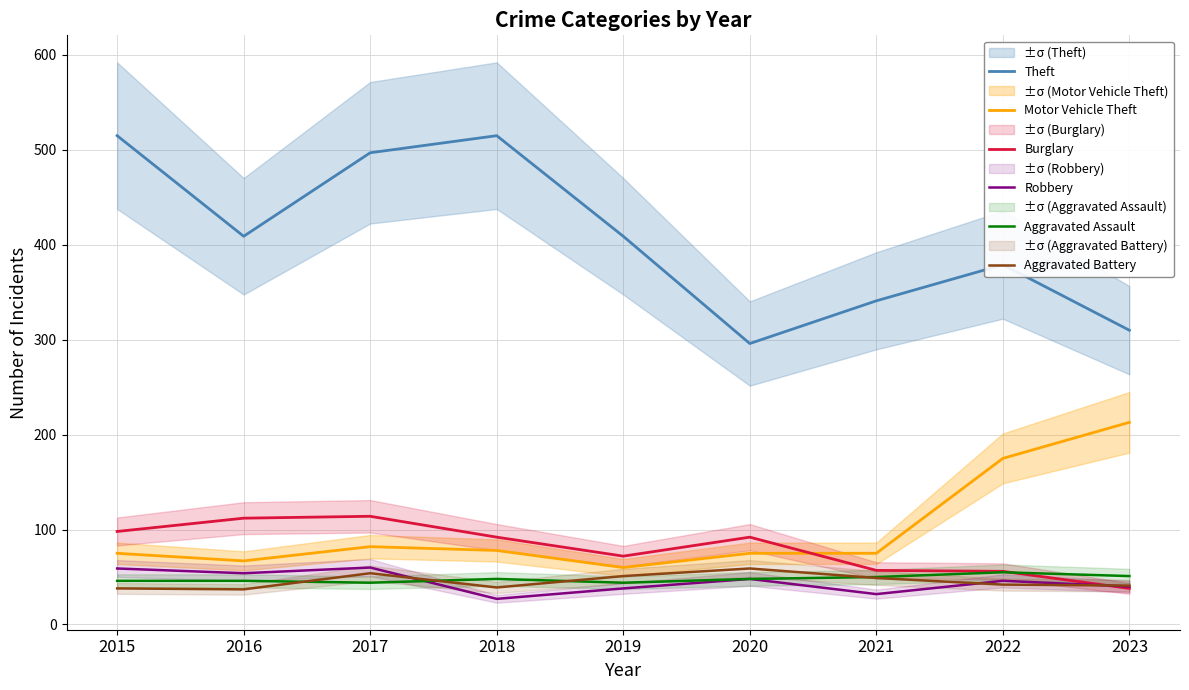

The Burglary series shows 22 at 2023. True or false?

False